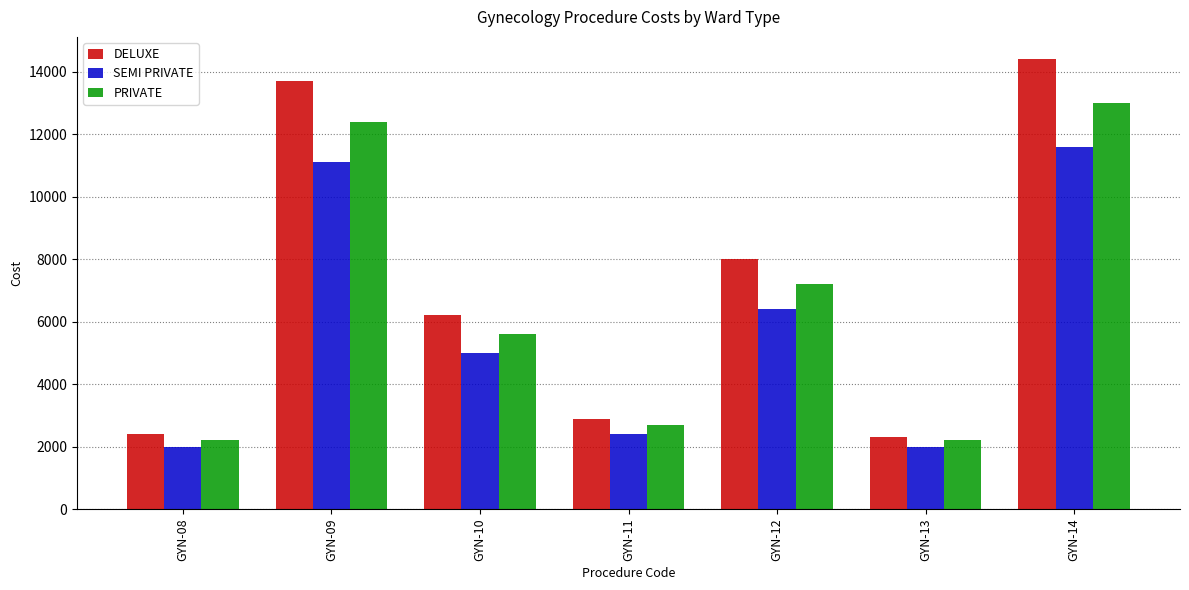

Which series has the largest total across all categories?

DELUXE